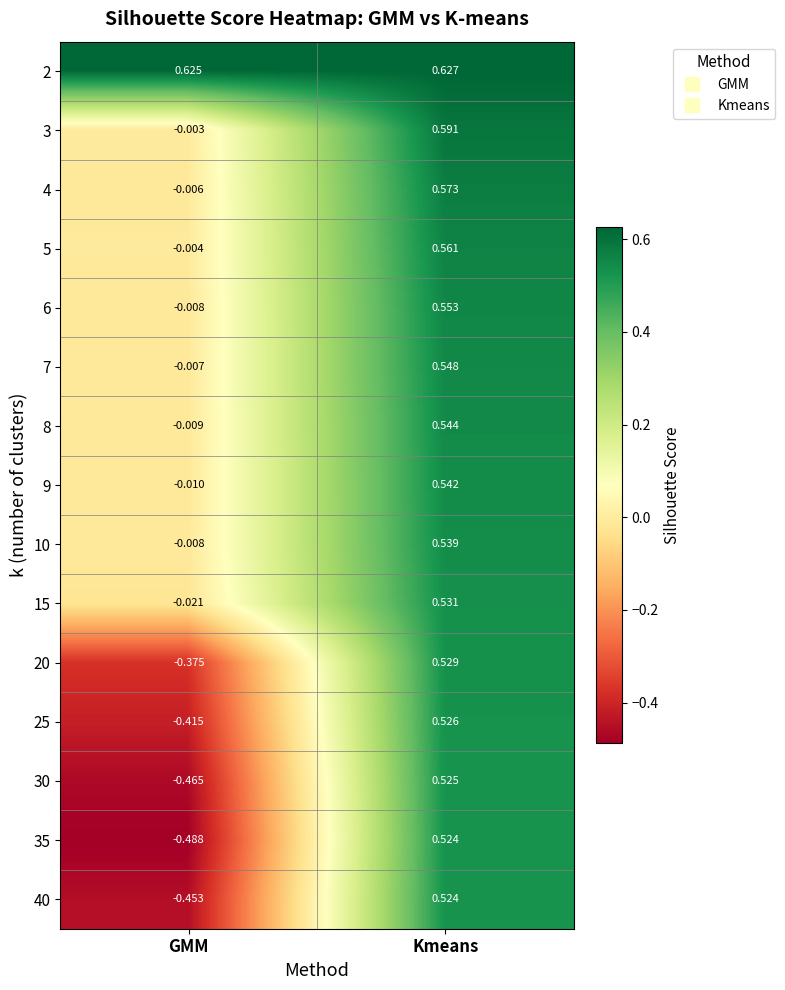

Which series has the widest spread of values?

35